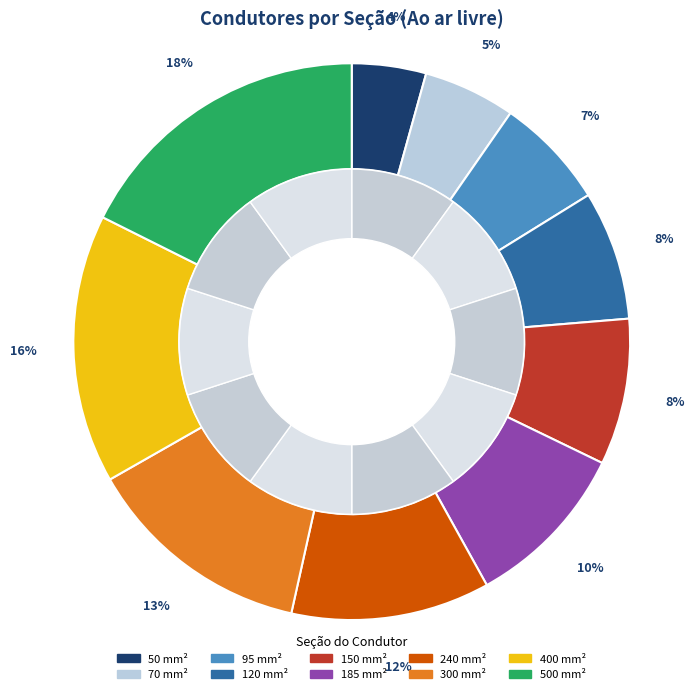

Is there a majority slice in this chart?

No